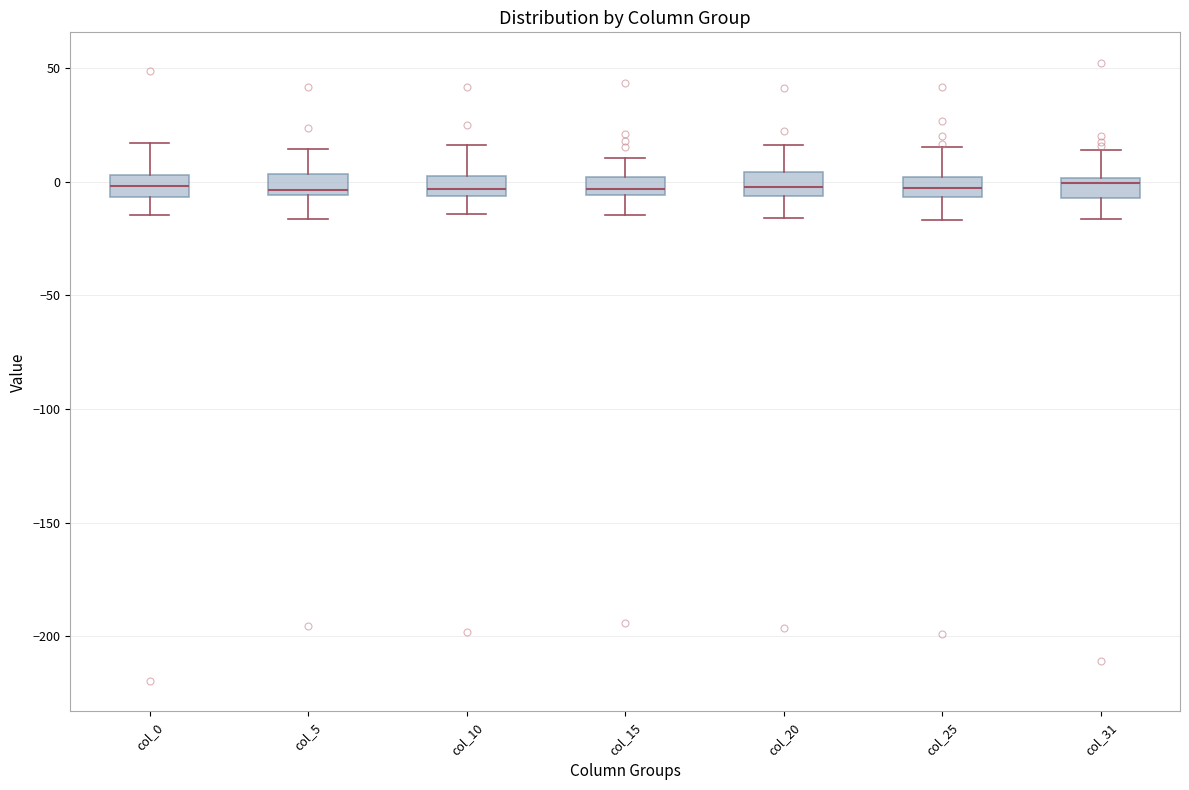

Reading left to right, read every box against the y-axis: the position of its median line, the range the box covers, and the ends of its whiskers. The values are not printed on the chart, so give them approximately, as read against the axis.

col_0: median 0, box -5 to 5, whiskers -15 to 15
col_5: median -5 (just above the box's lower edge), box -5 to 5, whiskers -15 to 15
col_10: median -5 (inside the box), box -5 to 5, whiskers -15 to 15
col_15: median -5 (inside the box), box -5 to 0, whiskers -15 to 10
col_20: median 0, box -5 to 5, whiskers -15 to 15
col_25: median -5 (inside the box), box -5 to 0, whiskers -15 to 15
col_31: median 0 (just below the box's upper edge), box -5 to 0, whiskers -15 to 15